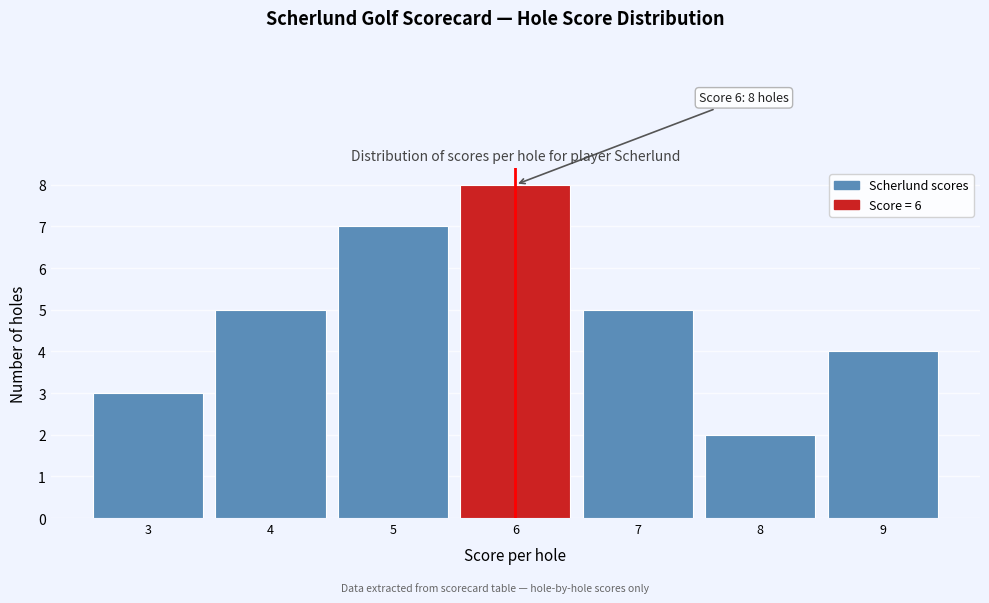

Which range on the x-axis has the tallest bar?

5.5 to 6.5